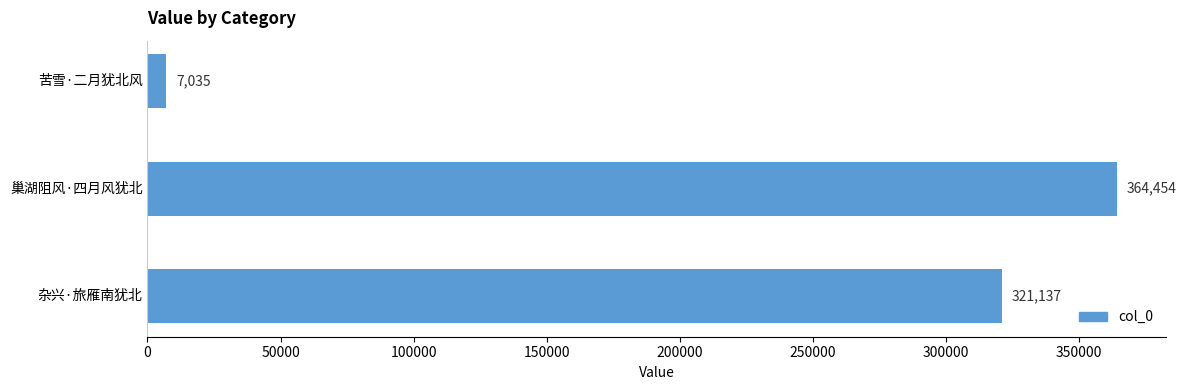

Are the bars grouped side by side (vs. stacked)?

No